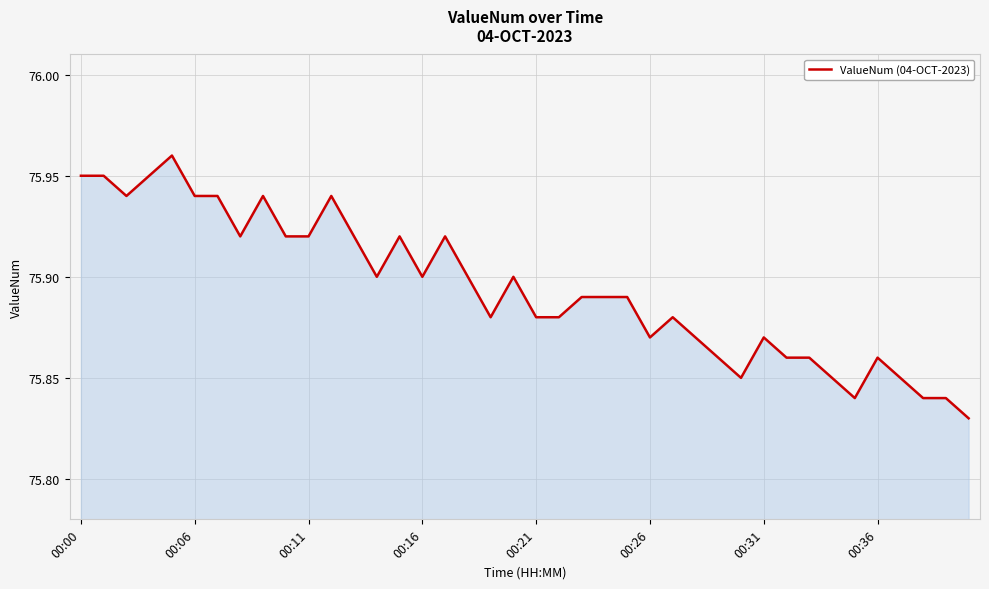

The value at 00:31 is 25.0. True or false?

False